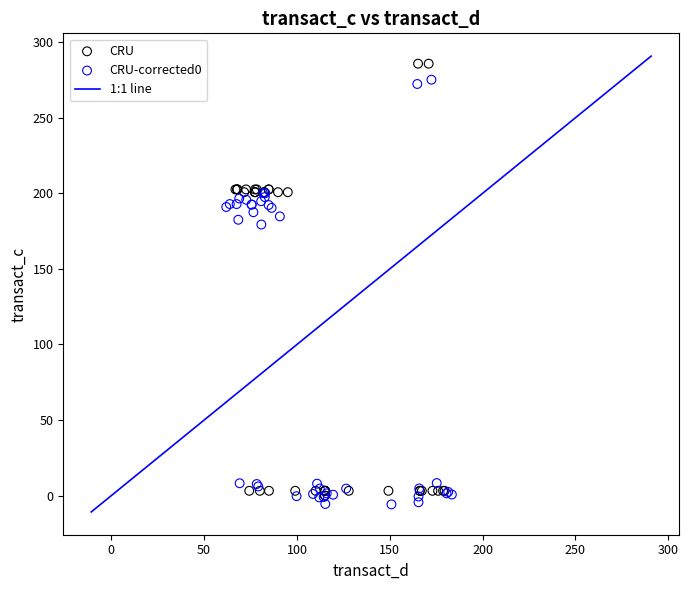

Which series has the widest spread of Y values?

CRU